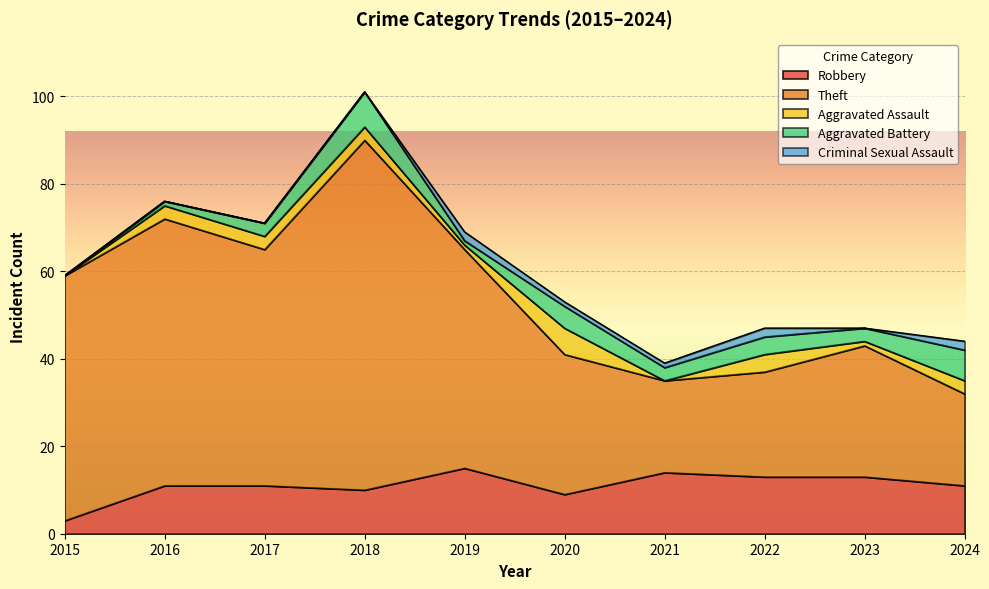

At which category does Robbery reach its first local peak?

2019